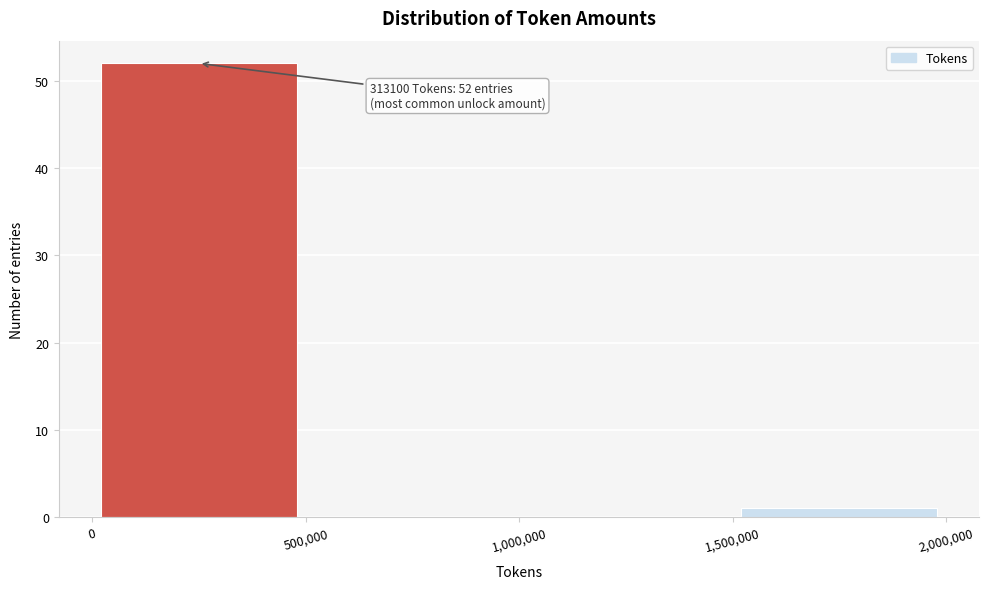

Over which range of the x-axis is the bar tallest?

0 to 500,000